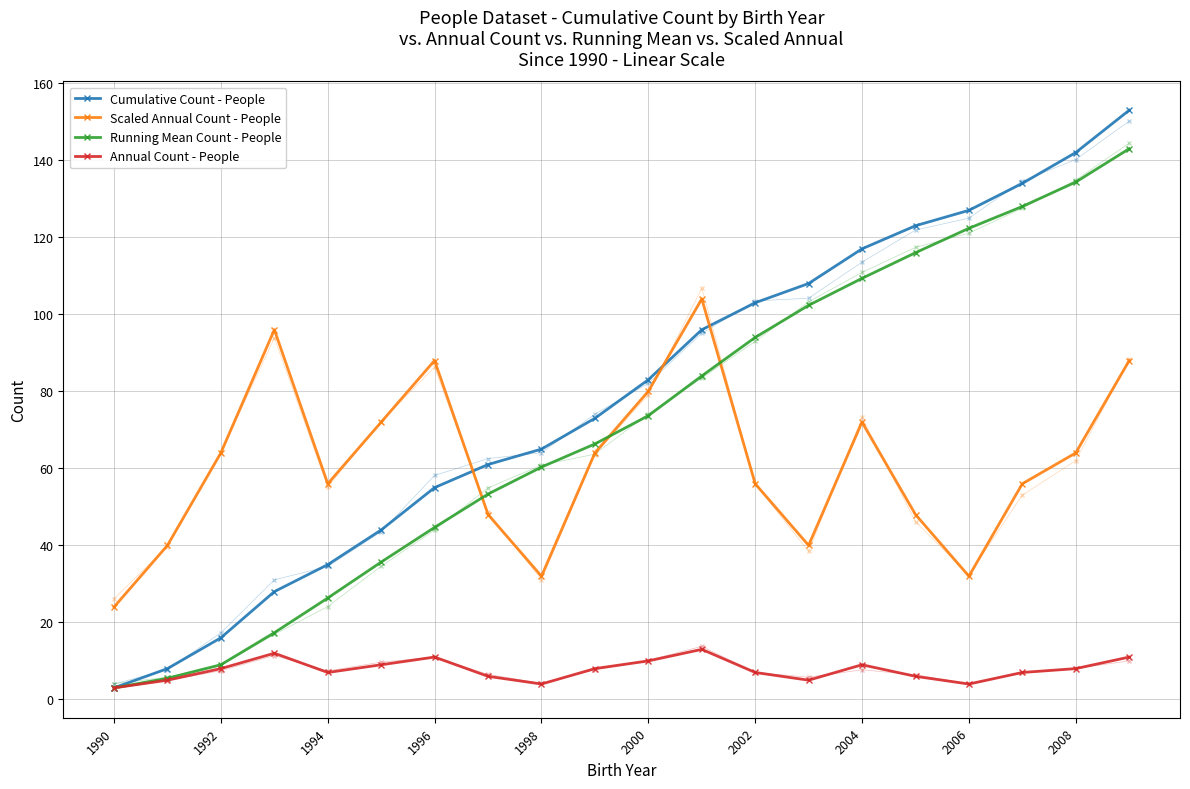

What is the difference between the maximum and minimum values in the Cumulative Count - People series?

150.0